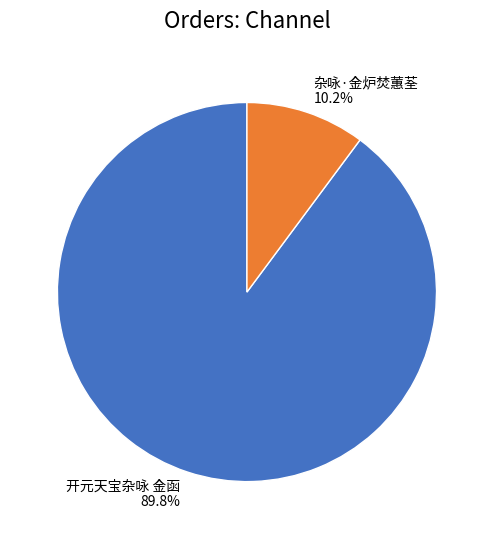

Which has a higher value, 杂咏·金炉焚蕙荃 or 开元天宝杂咏 金函?

开元天宝杂咏 金函